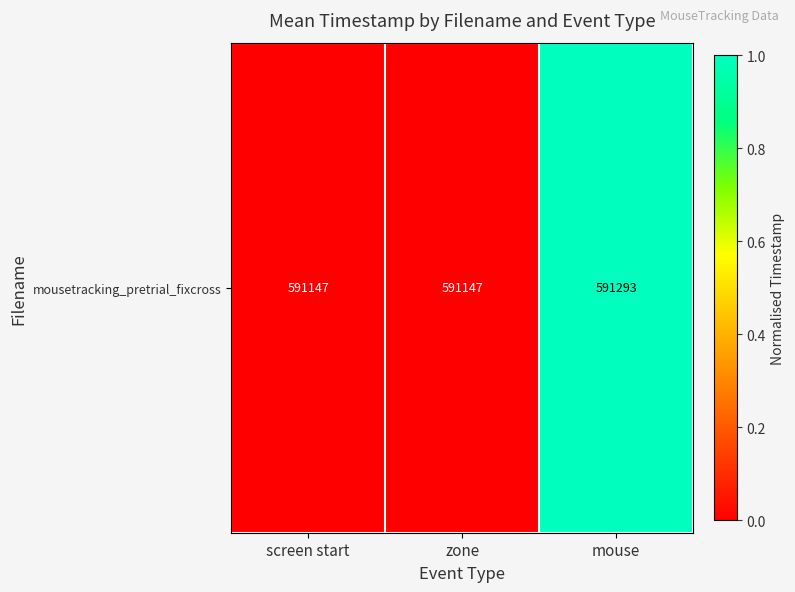

At which category does the chart reach its minimum across all series?

screen start